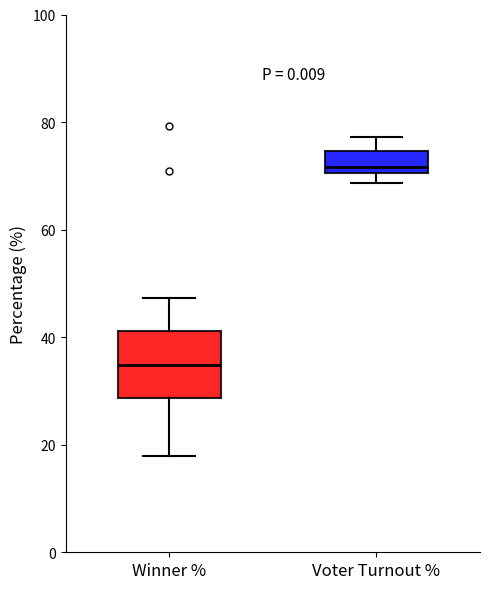

Which box is the tallest, from its lower edge to its upper edge?

Winner %